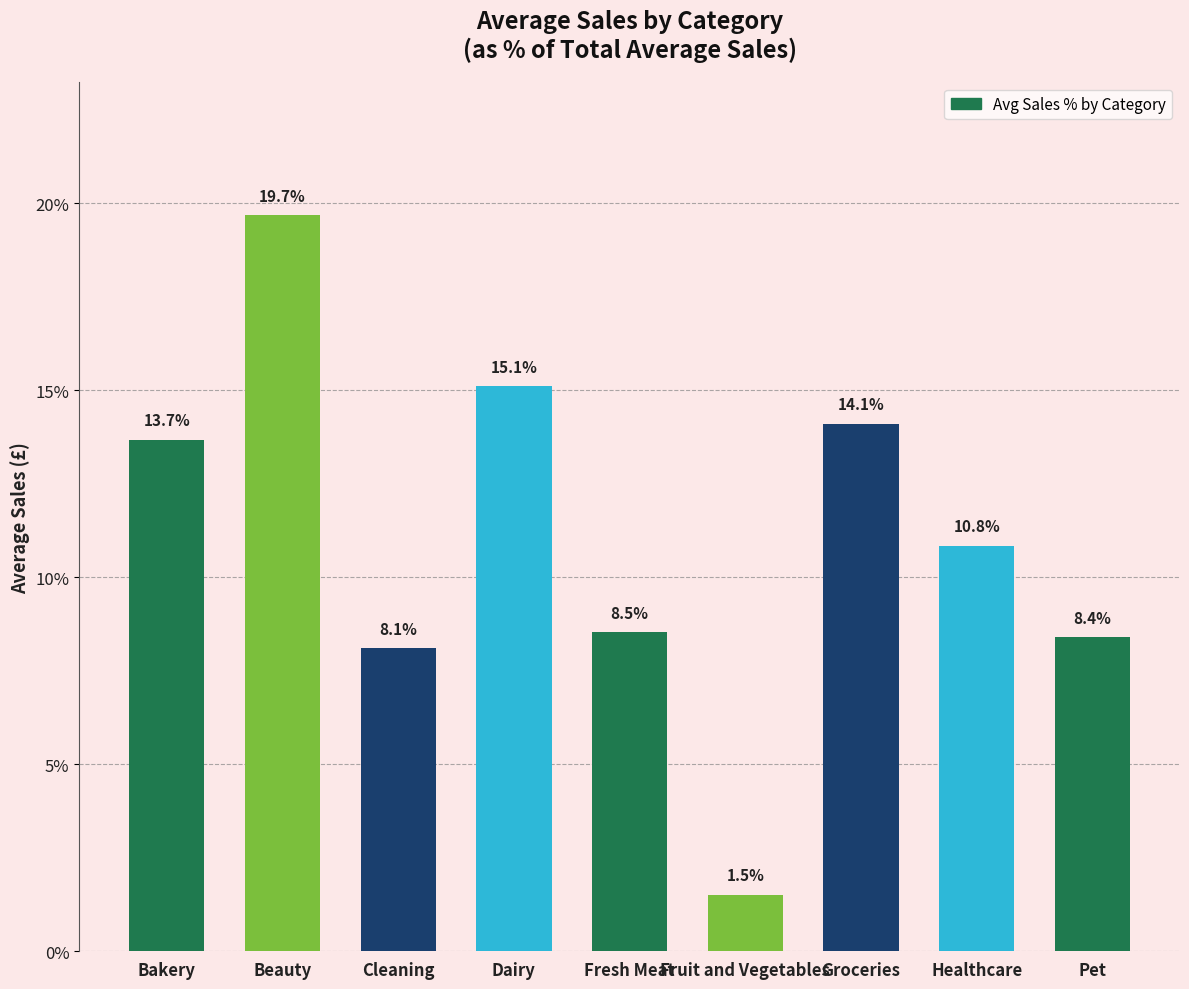

Rank the categories by value from lowest to highest.

Fruit and Vegetables, Cleaning, Pet, Fresh Meat, Healthcare, Bakery, Groceries, Dairy, Beauty